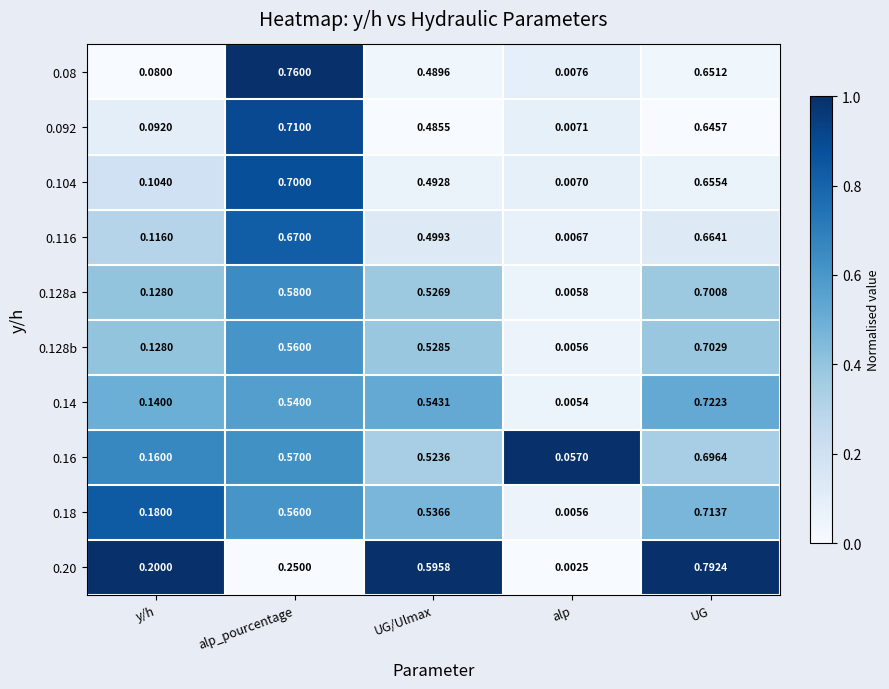

Which series has the largest range (max minus min)?

0.20